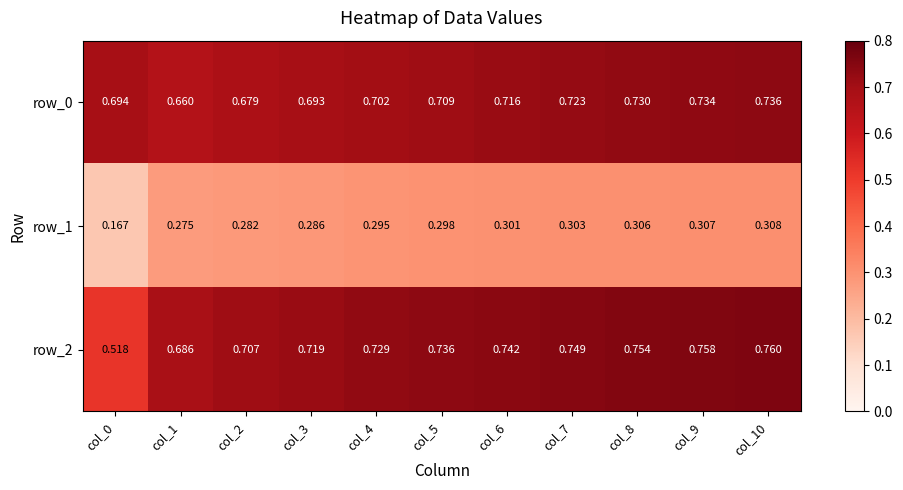

Reading left to right, extract all data points from this chart.

row_0: col_0=0.7	col_1=0.7	col_2=0.7	col_3=0.7	col_4=0.7	col_5=0.7	col_6=0.7	col_7=0.7	col_8=0.7	col_9=0.7	col_10=0.7
row_1: col_0=0.2	col_1=0.3	col_2=0.3	col_3=0.3	col_4=0.3	col_5=0.3	col_6=0.3	col_7=0.3	col_8=0.3	col_9=0.3	col_10=0.3
row_2: col_0=0.5	col_1=0.7	col_2=0.7	col_3=0.7	col_4=0.7	col_5=0.7	col_6=0.7	col_7=0.7	col_8=0.8	col_9=0.8	col_10=0.8